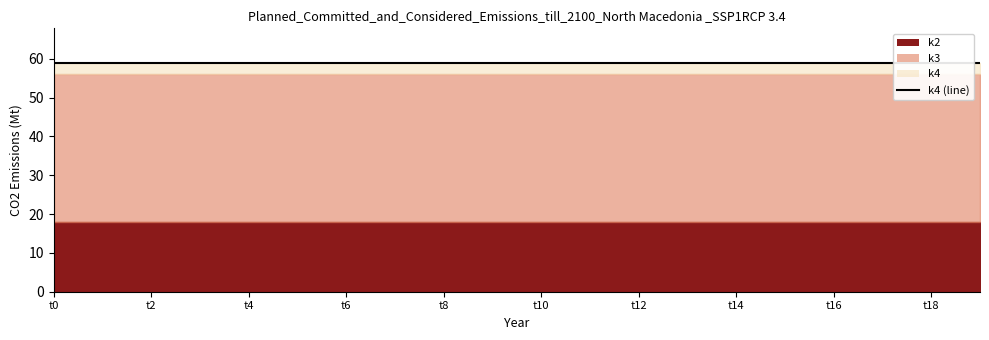

Reading left to right, extract all data points from this chart.

k2: t0=18	t1=18	t2=18	t3=18	t4=18	t5=18	t6=18	t7=18	t8=18	t9=18	t10=18	t11=18	t12=18	t13=18	t14=18	t15=18	t16=18	t17=18	t18=18	t19=18
k3: t0=56	t1=56	t2=56	t3=56	t4=56	t5=56	t6=56	t7=56	t8=56	t9=56	t10=56	t11=56	t12=56	t13=56	t14=56	t15=56	t16=56	t17=56	t18=56	t19=56
k4: t0=59	t1=59	t2=59	t3=59	t4=59	t5=59	t6=59	t7=59	t8=59	t9=59	t10=59	t11=59	t12=59	t13=59	t14=59	t15=59	t16=59	t17=59	t18=59	t19=59